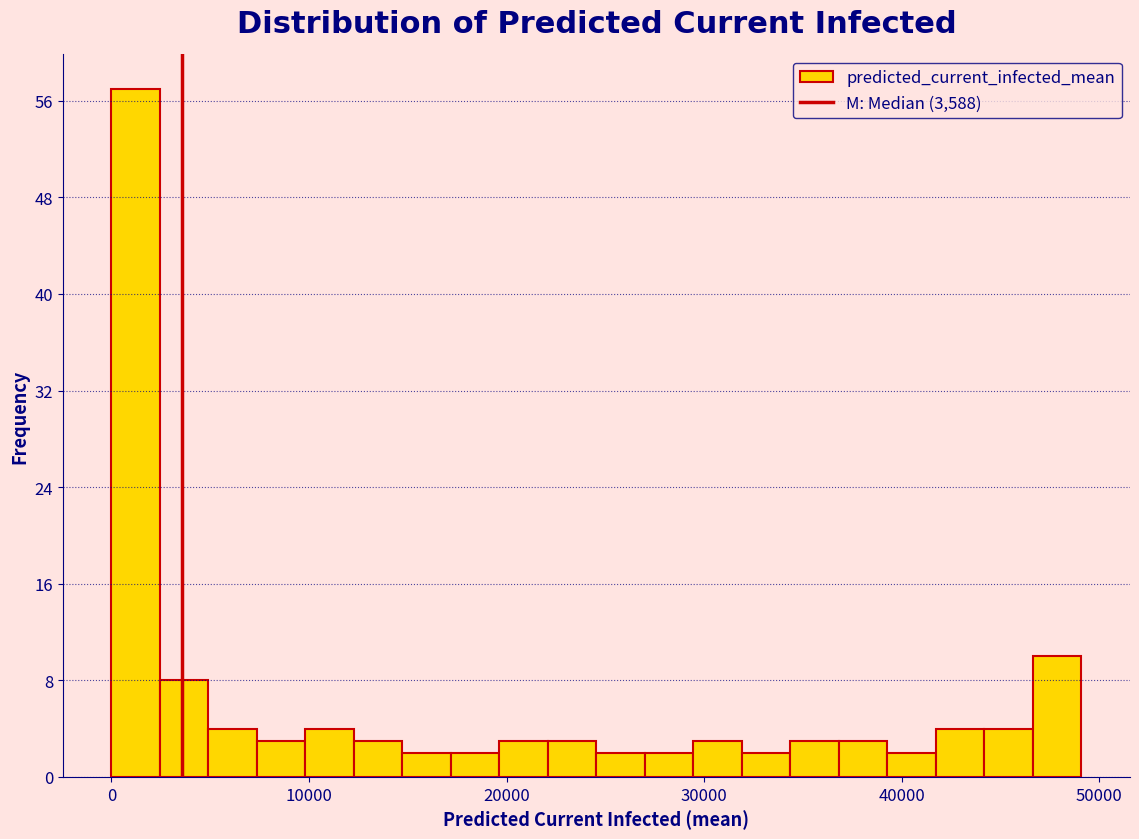

Around what value on the x-axis is the tallest bar? Give the approximate position of its centre, as read against the axis.

1000